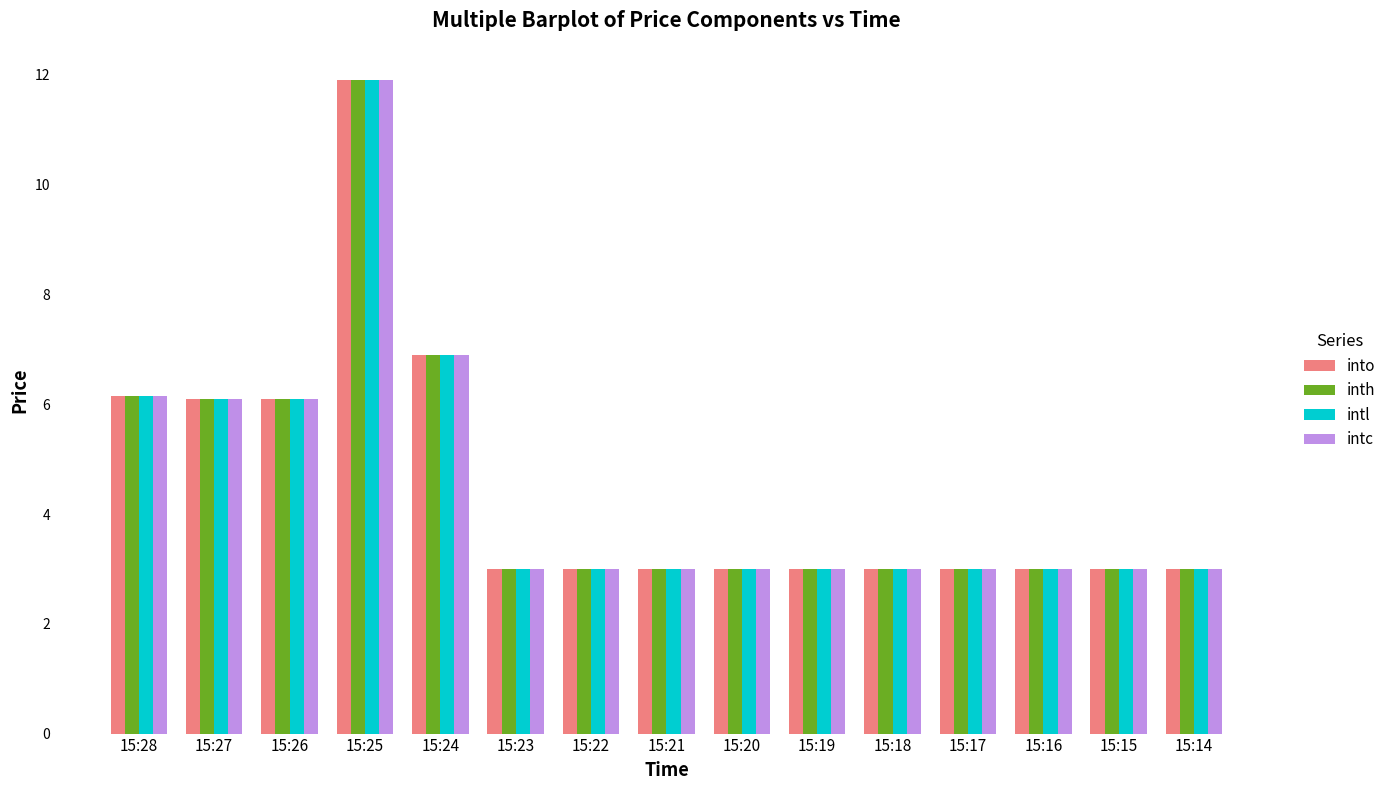

Reading right to left, transcribe all the data shown in this chart.

into: 3.0	3.0	3.0	3.0	3.0	3.0	3.0	3.0	3.0	3.0	6.9	11.9	6.1	6.1	6.2
inth: 3.0	3.0	3.0	3.0	3.0	3.0	3.0	3.0	3.0	3.0	6.9	11.9	6.1	6.1	6.2
intl: 3.0	3.0	3.0	3.0	3.0	3.0	3.0	3.0	3.0	3.0	6.9	11.9	6.1	6.1	6.2
intc: 3.0	3.0	3.0	3.0	3.0	3.0	3.0	3.0	3.0	3.0	6.9	11.9	6.1	6.1	6.2